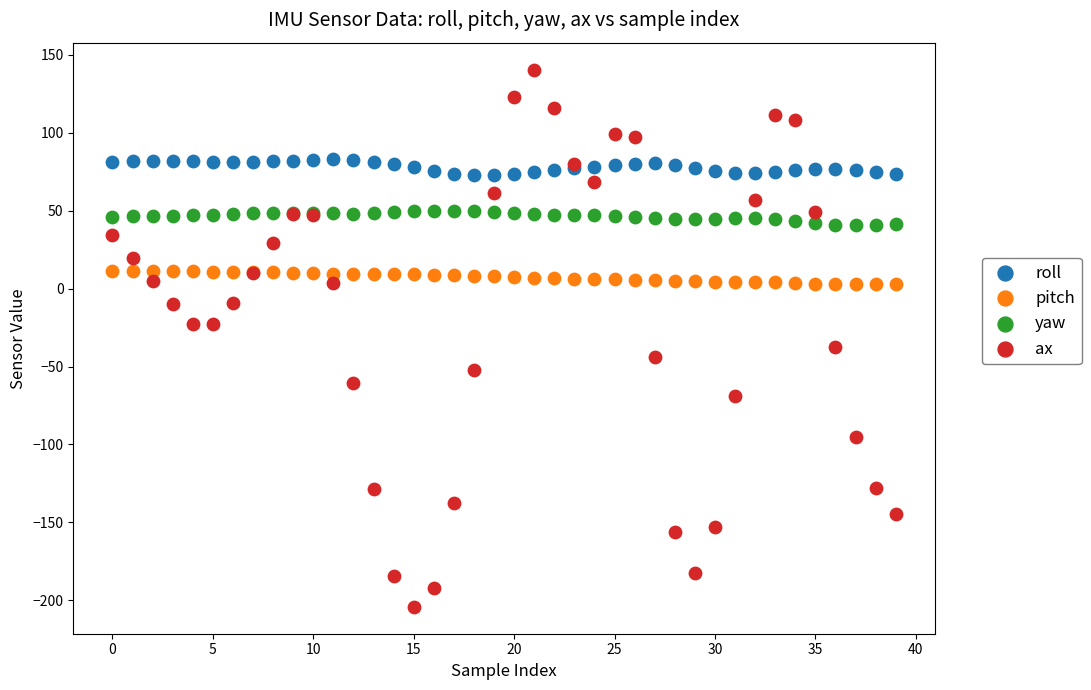

Which series has the largest Y range (max minus min)?

ax